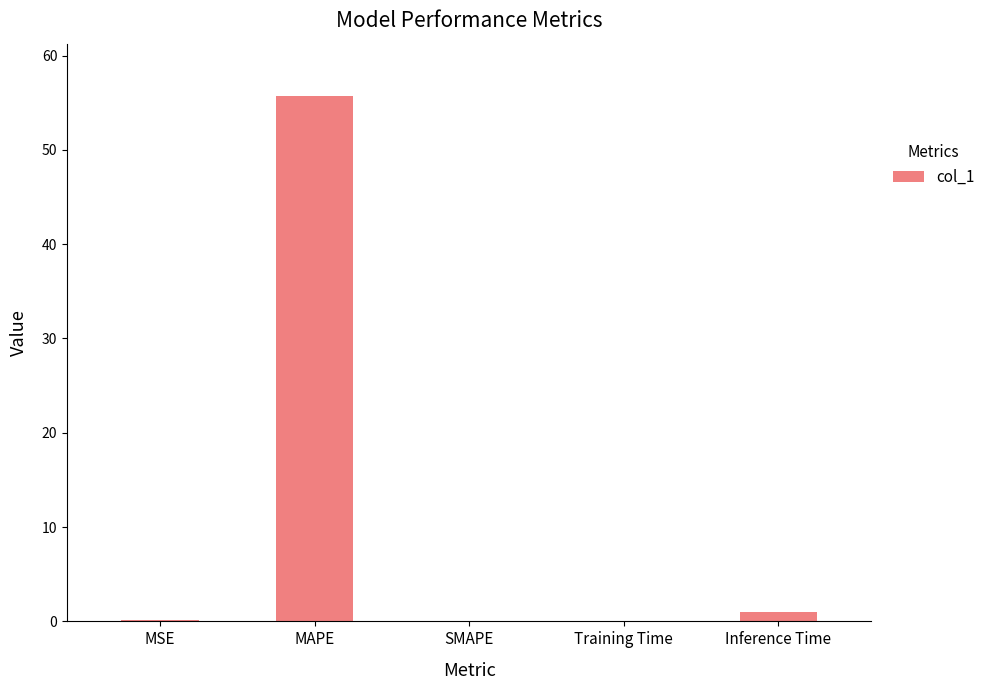

True or false: the data shows 55.7 at MAPE.

True